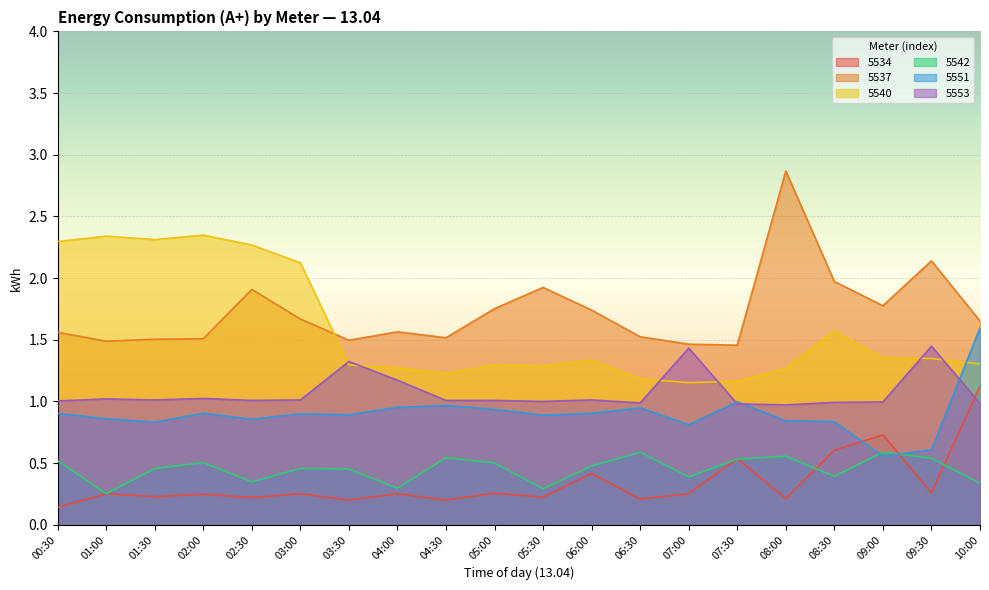

What position from the left is 03:00?

6